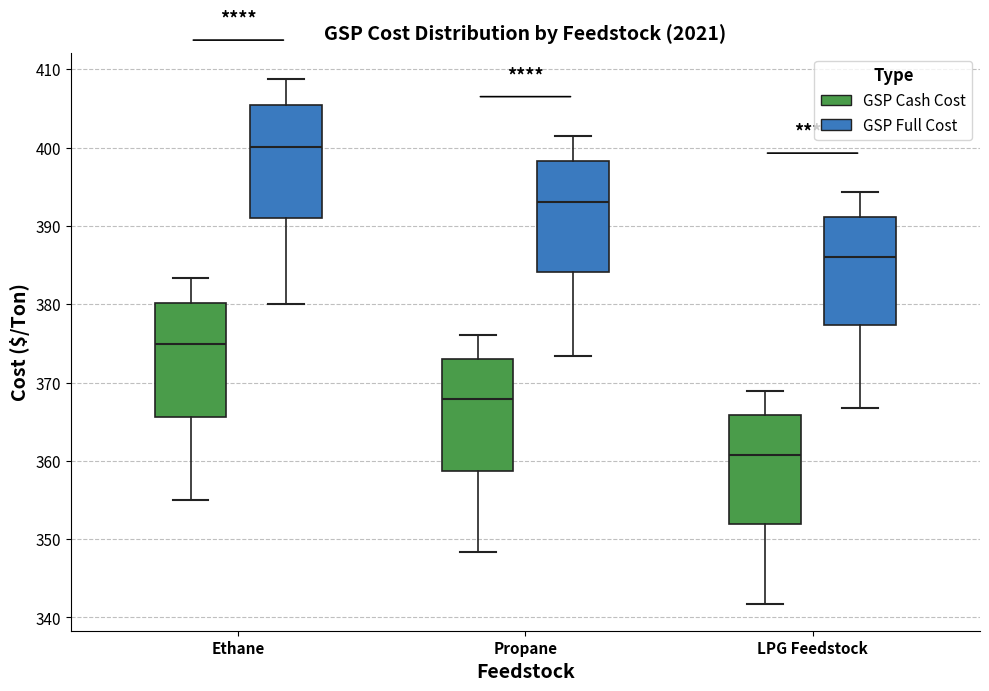

Which box has the lowest median line?

LPG Feedstock (GSP Cash Cost)